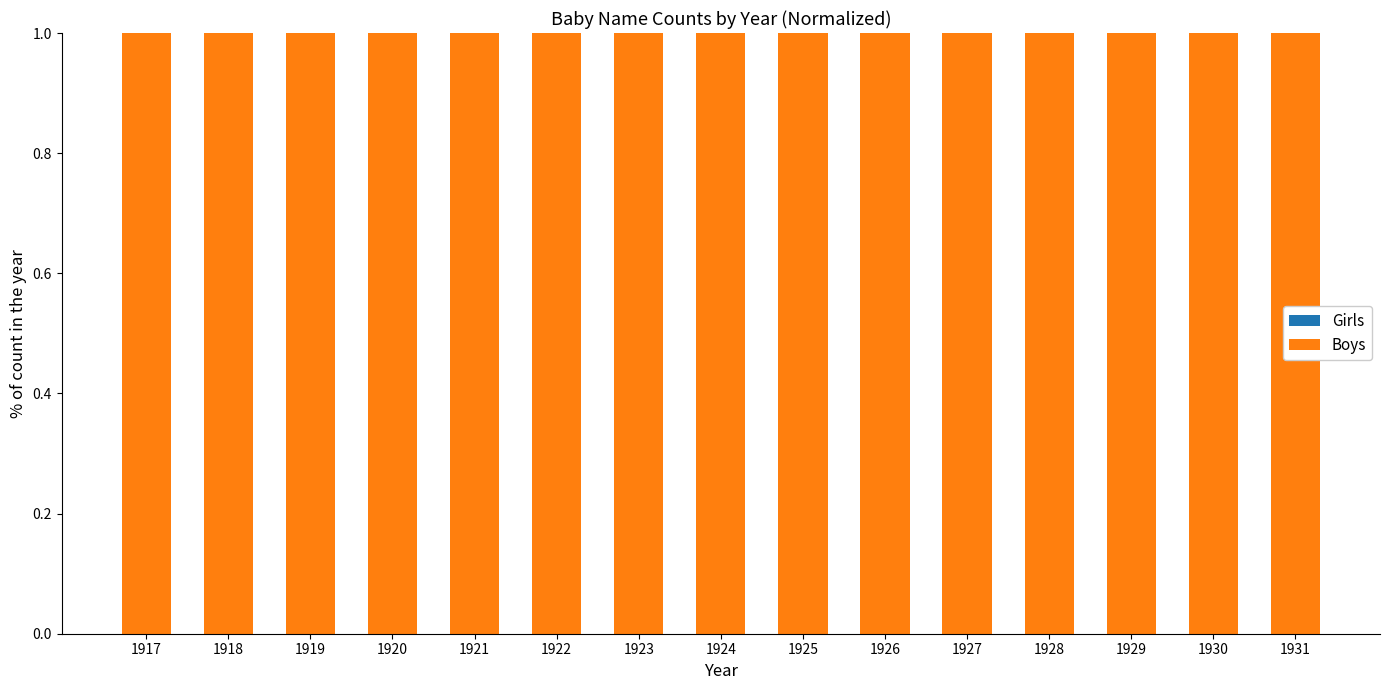

Rank the series by their maximum value, from lowest to highest.

Girls, Boys